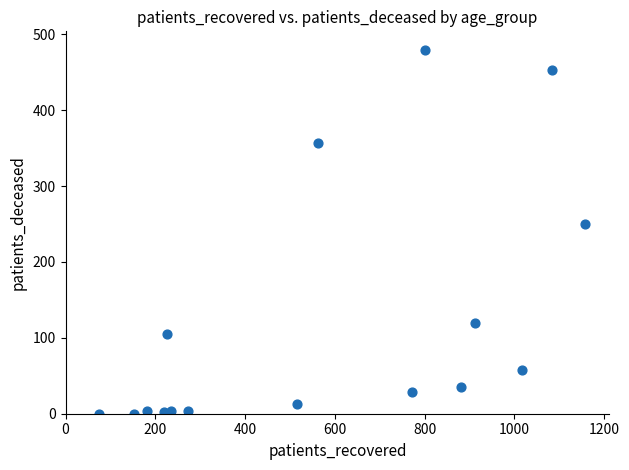

What Y value in the scatter plot is closest to 240?

250